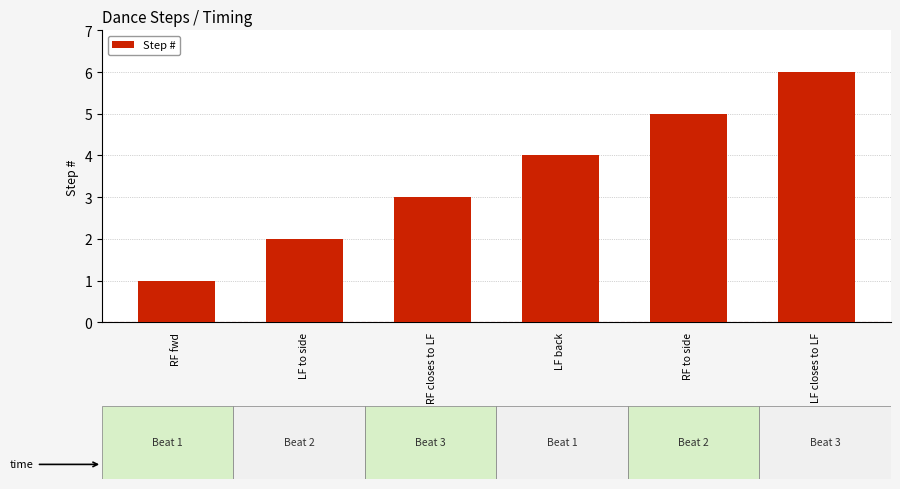

Is it true that the value at RF to side is 5?

True